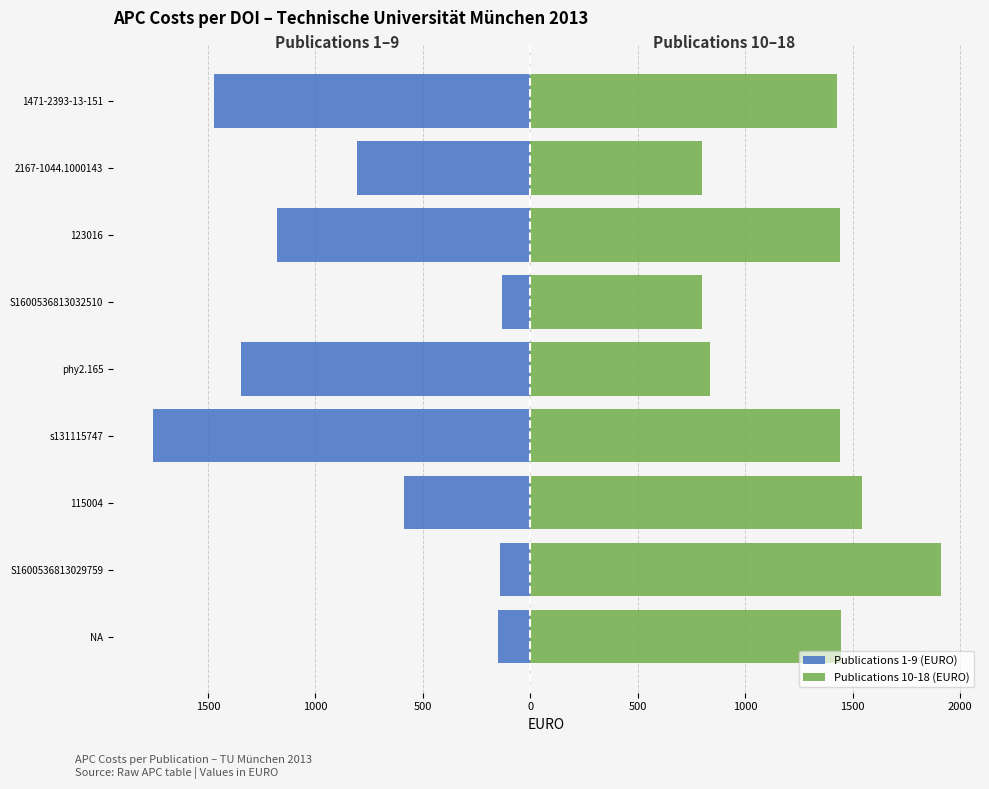

Reading left to right, what are all the values shown in this chart?

Publications 1-9 (EURO): -152.0	-142.6	-589.0	-1757.9	-1344.7	-130.8	-1178.1	-804.2	-1470.8
Publications 10-18 (EURO): 1447.0	1908.8	1542.2	1442.3	837.8	799.7	1442.3	799.7	1428.0